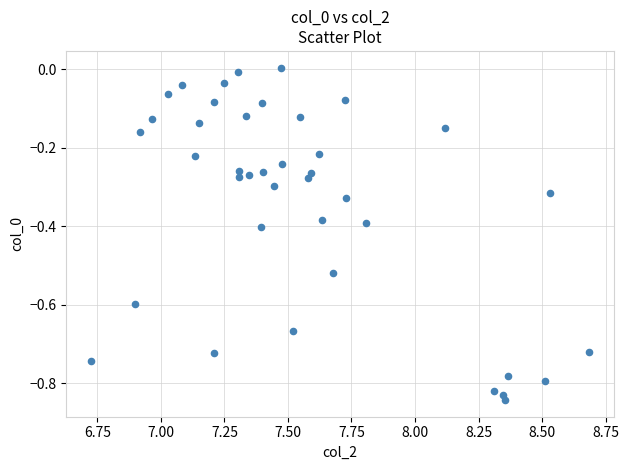

What is the range of Y values (max minus min)?

0.8